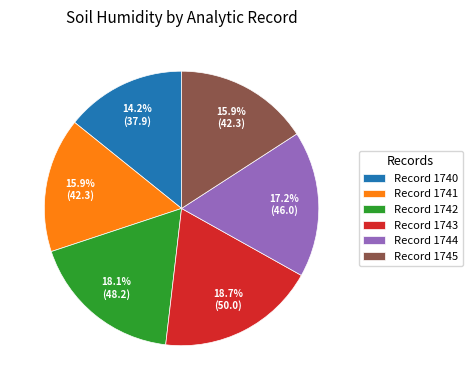

Count the number of slices in the pie.

6